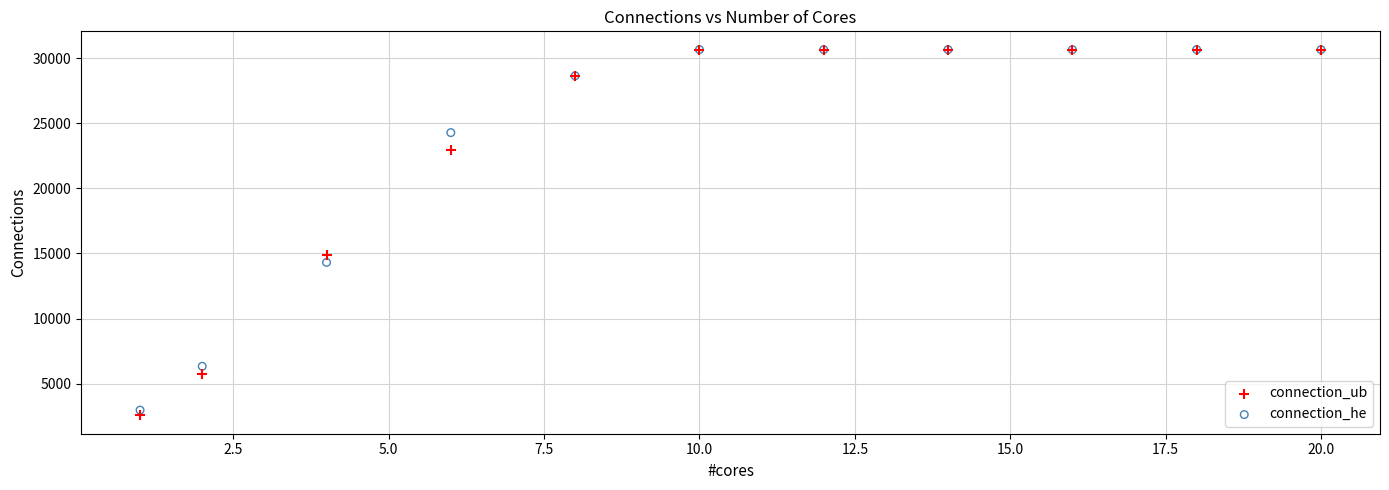

In the connection_he series, what Y value is closest to 16812?

14314